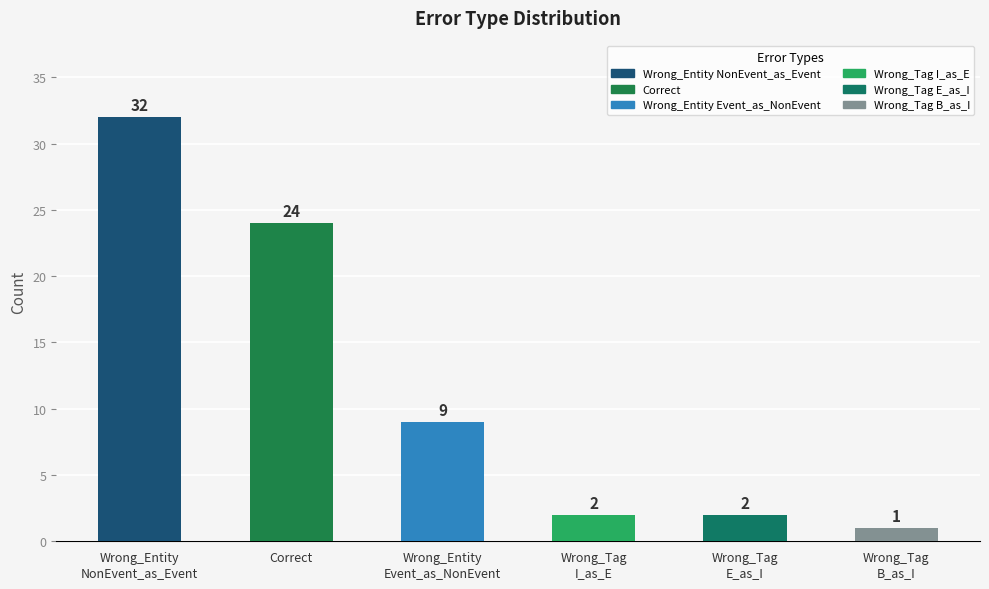

Which label corresponds to the smallest value in the chart?

Wrong_Tag
B_as_I